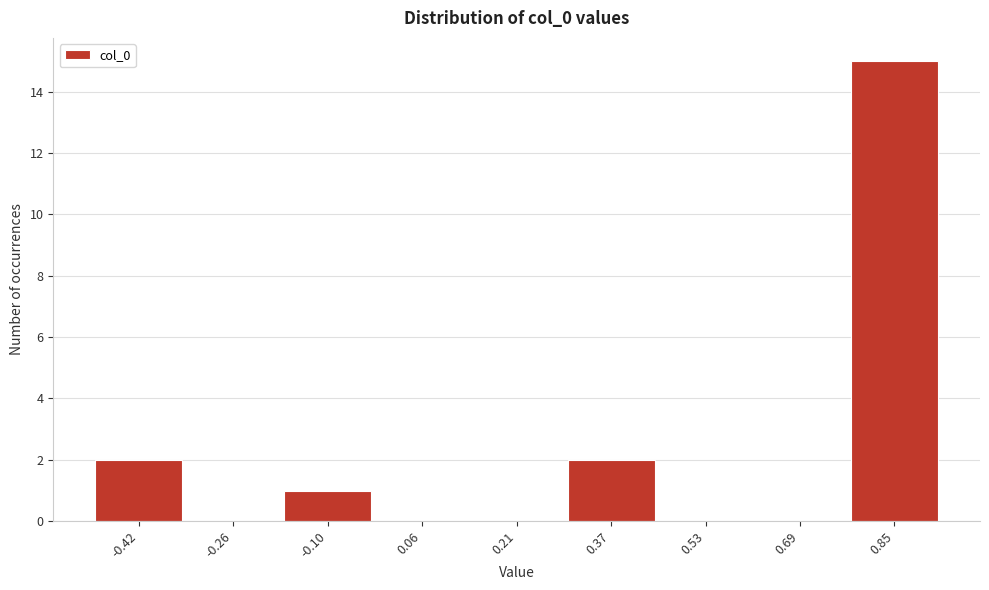

Reading left to right, extract all data points from this chart.

-0.42=2	-0.26=0	-0.10=1	0.06=0	0.21=0	0.37=2	0.53=0	0.69=0	0.85=15